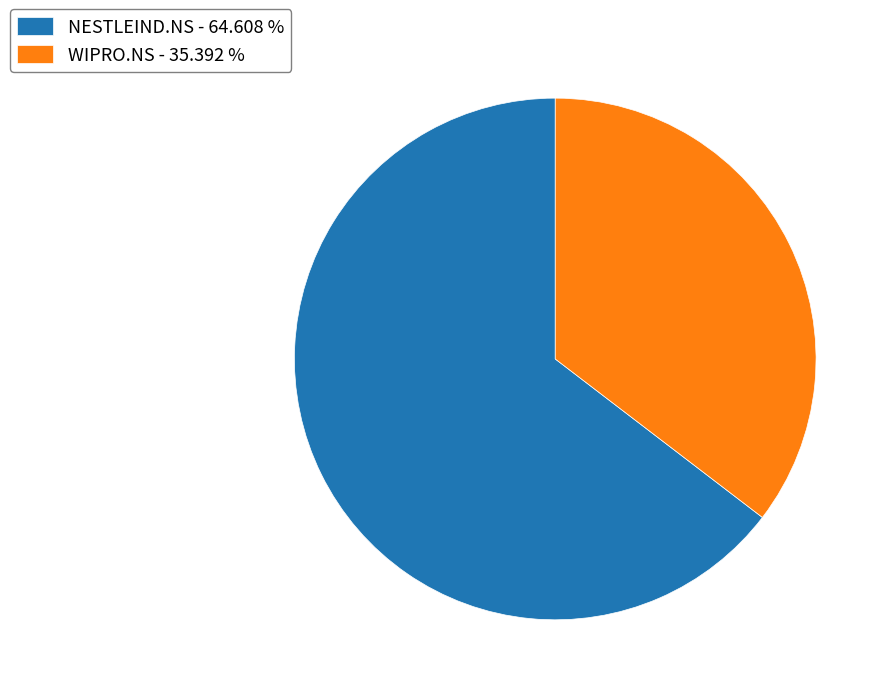

The WIPRO.NS slice represents 27% of the pie. True or false?

False